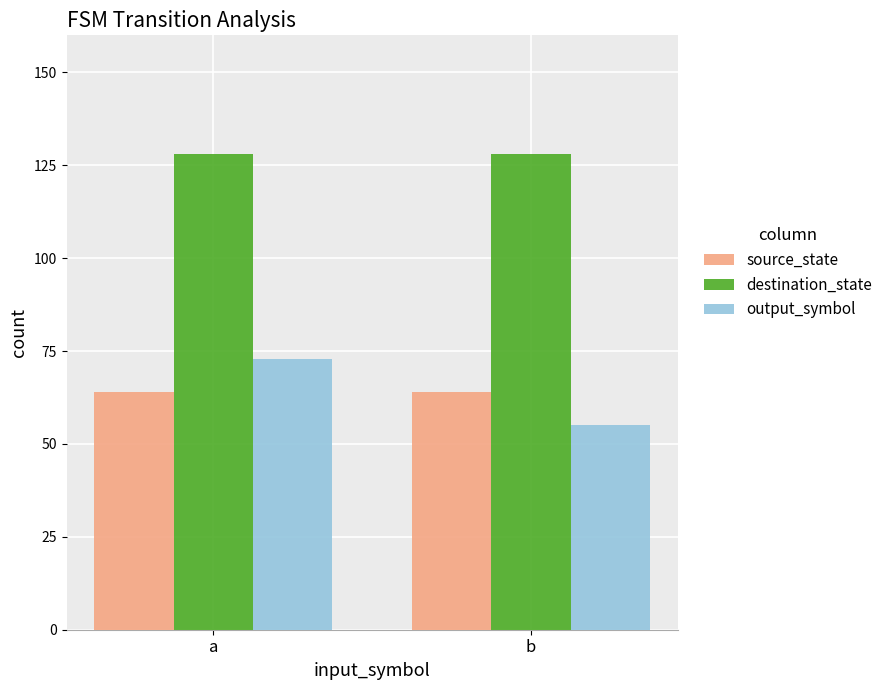

Which series has the widest spread of values?

output_symbol